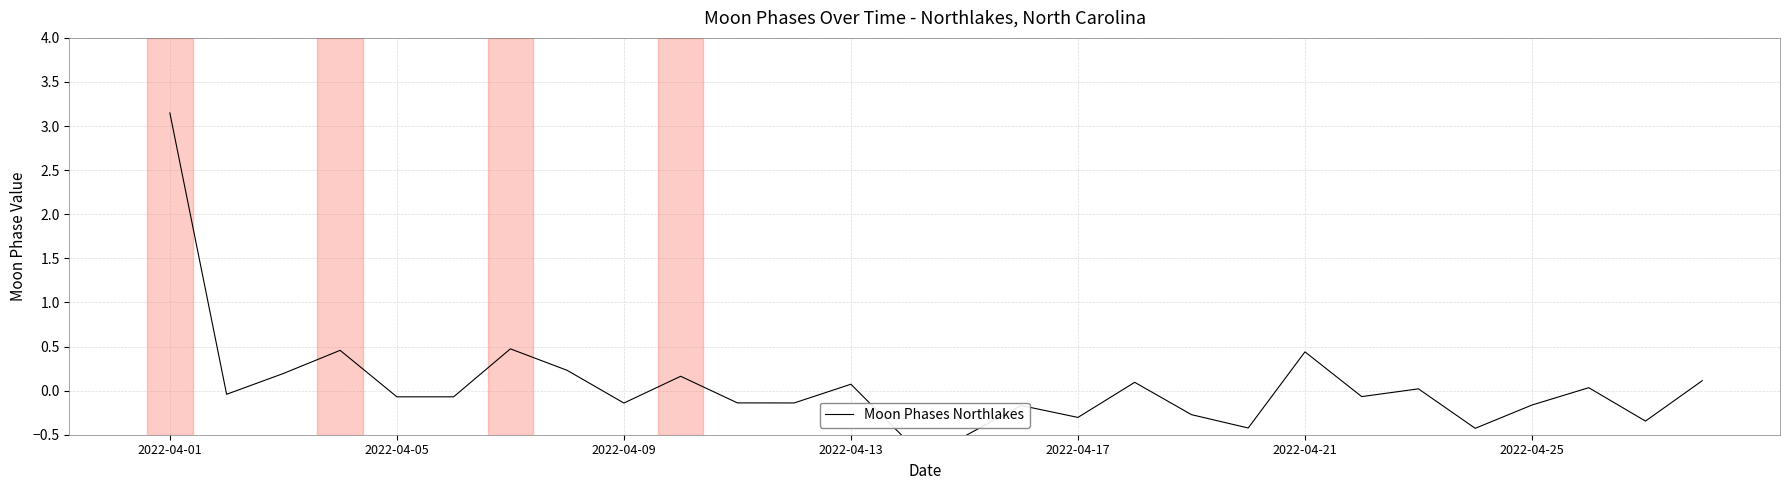

How many points are higher than both their immediate neighbors (excluding endpoints)?

9